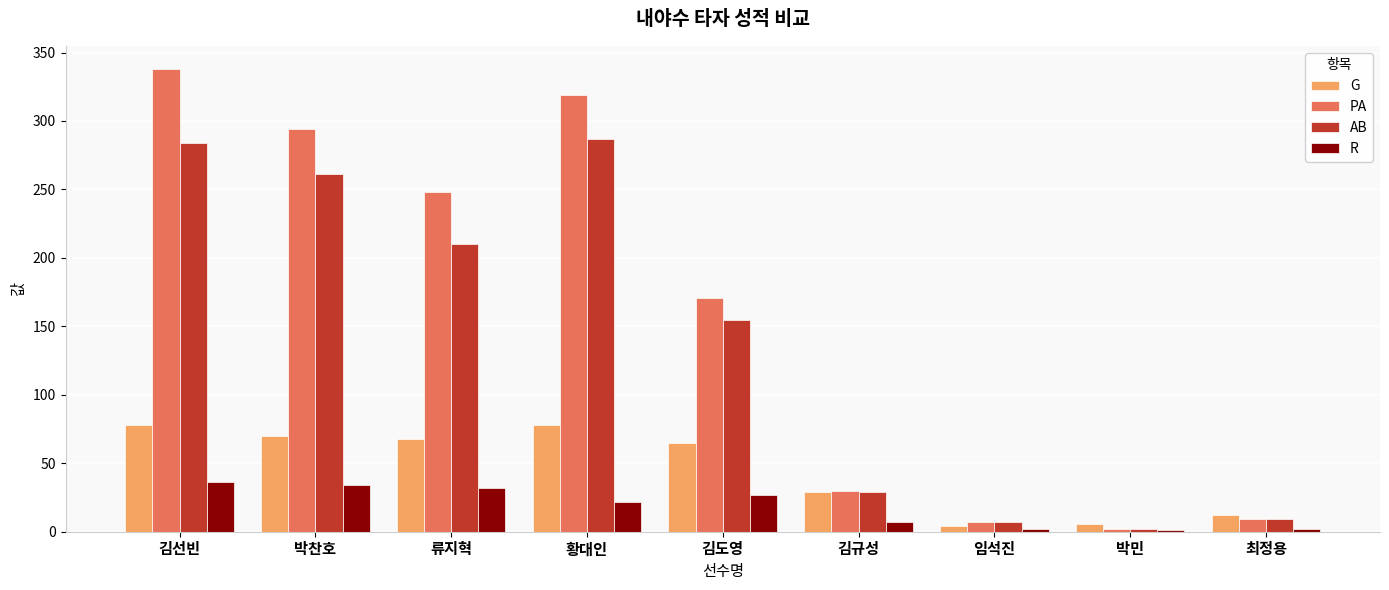

The AB series shows 277 at 김도영. True or false?

False